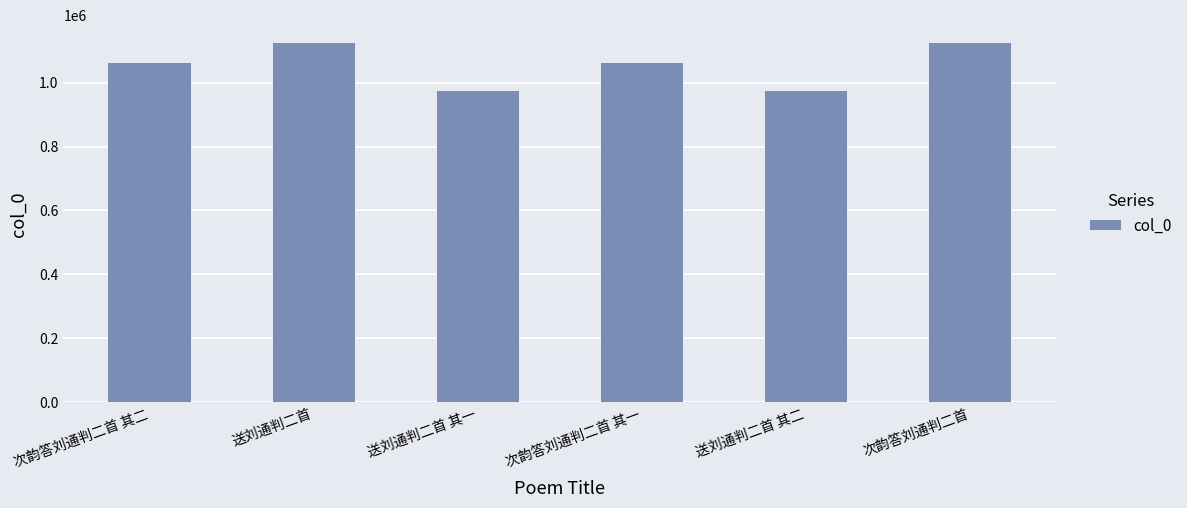

How many categories are shown in the chart?

6